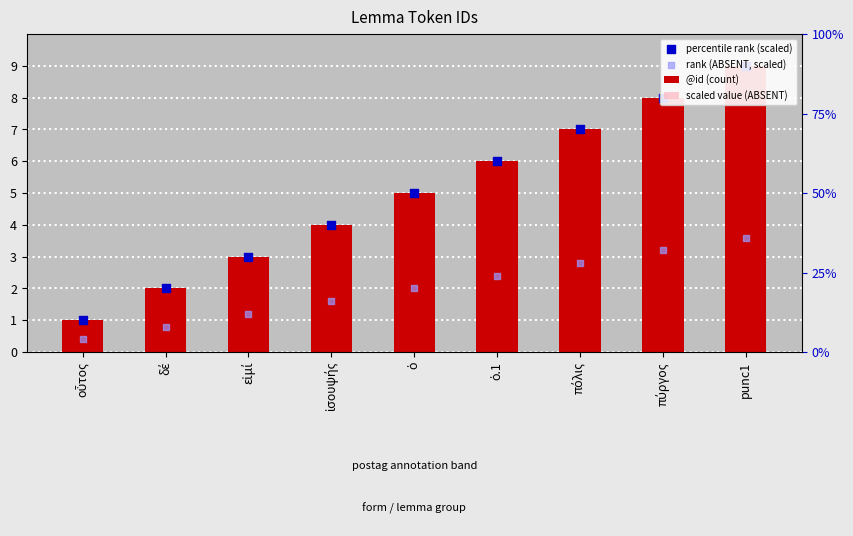

Which series has the largest total across all categories?

@id (count)